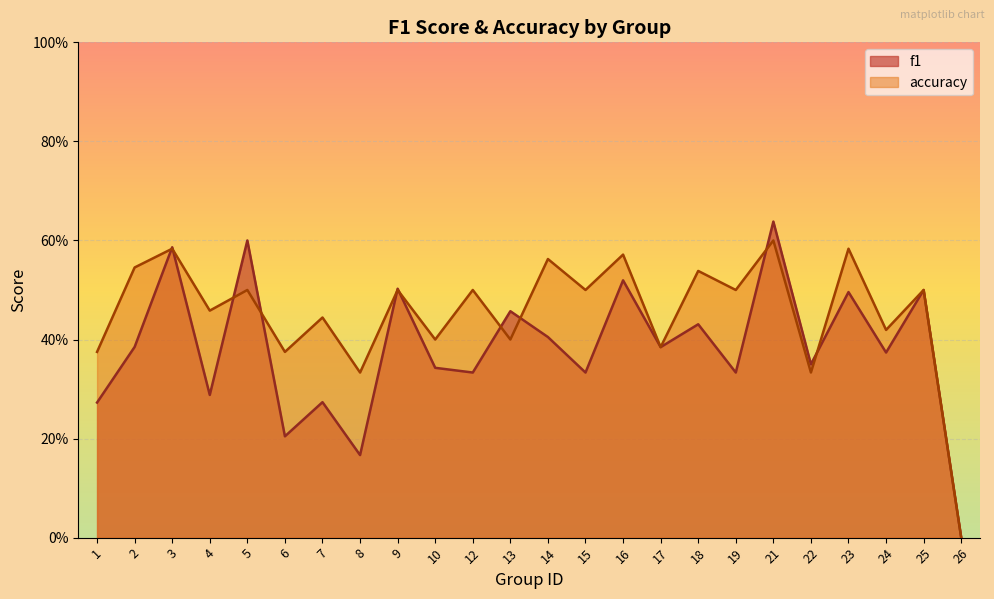

Reading right to left, list all the values displayed in this chart.

f1: 0.0	0.5	0.4	0.5	0.4	0.6	0.3	0.4	0.4	0.5	0.3	0.4	0.5	0.3	0.3	0.5	0.2	0.3	0.2	0.6	0.3	0.6	0.4	0.3
accuracy: 0.0	0.5	0.4	0.6	0.3	0.6	0.5	0.5	0.4	0.6	0.5	0.6	0.4	0.5	0.4	0.5	0.3	0.4	0.4	0.5	0.5	0.6	0.5	0.4